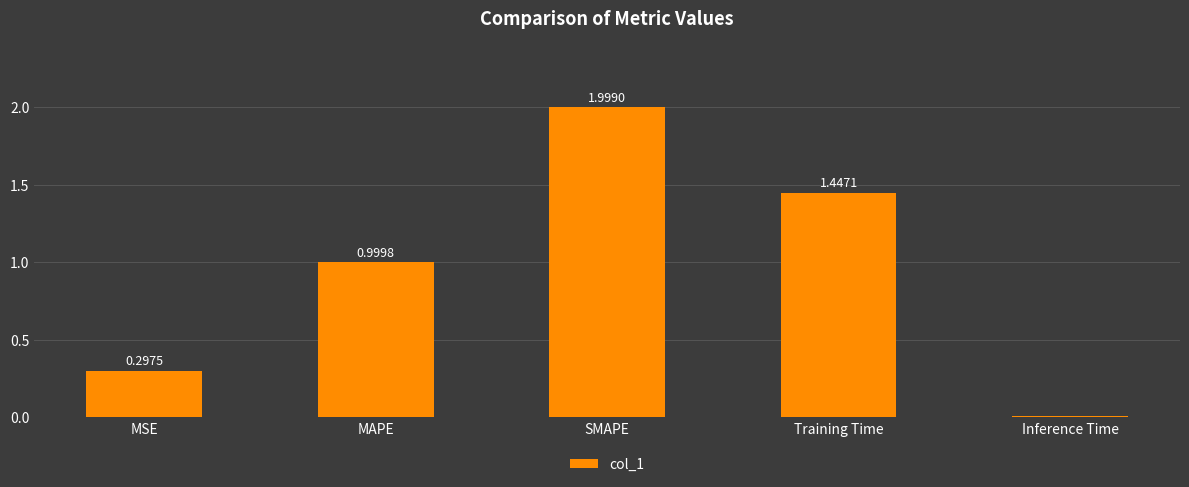

What is the sum of the values at SMAPE and Inference Time?

2.0